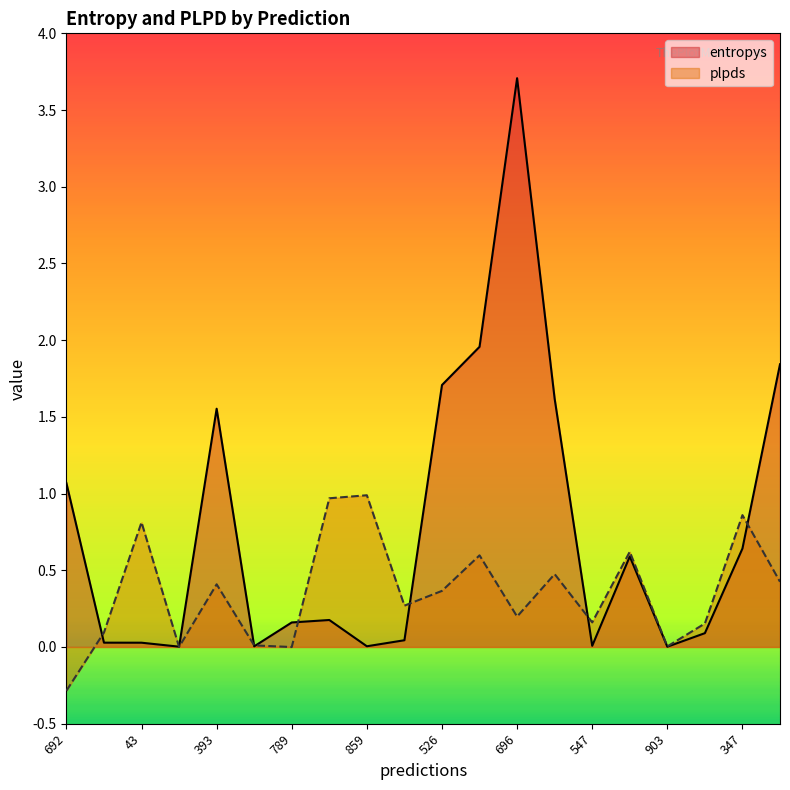

In plpds, how many points are lower than both neighbors (excluding endpoints)?

6